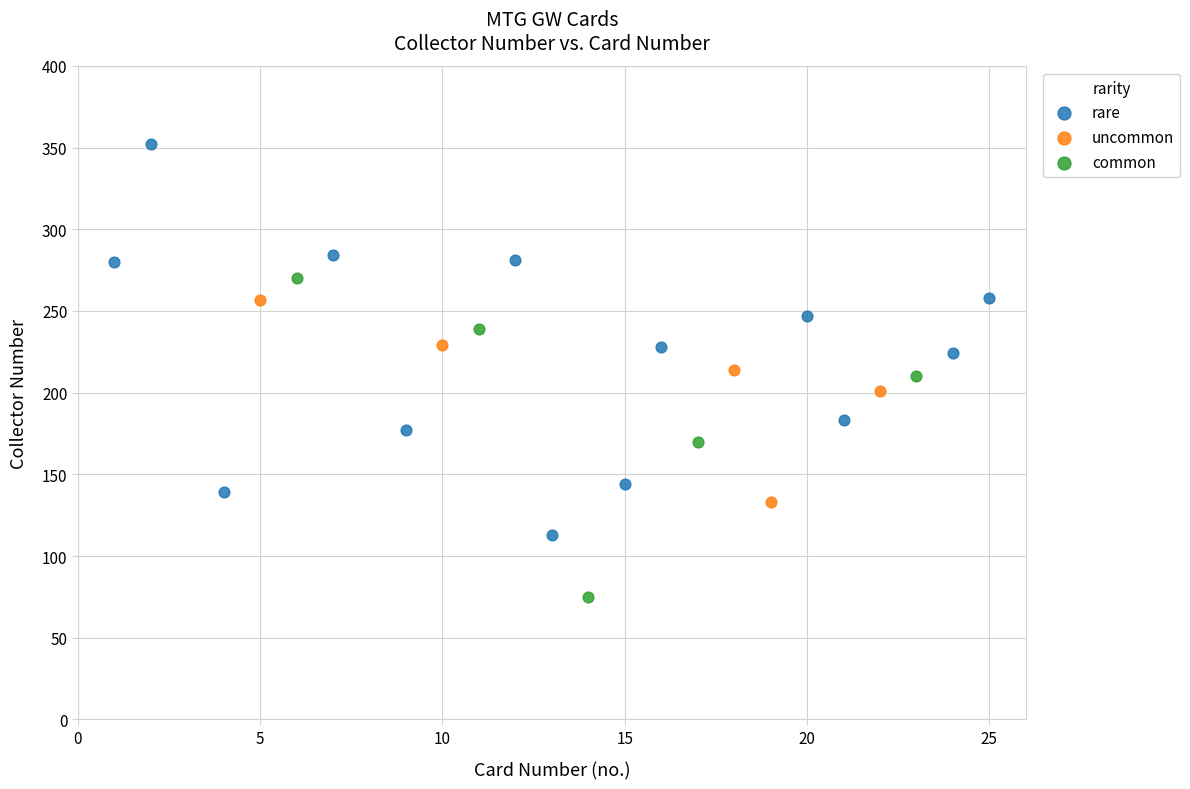

Which series contains the highest Y value?

rare